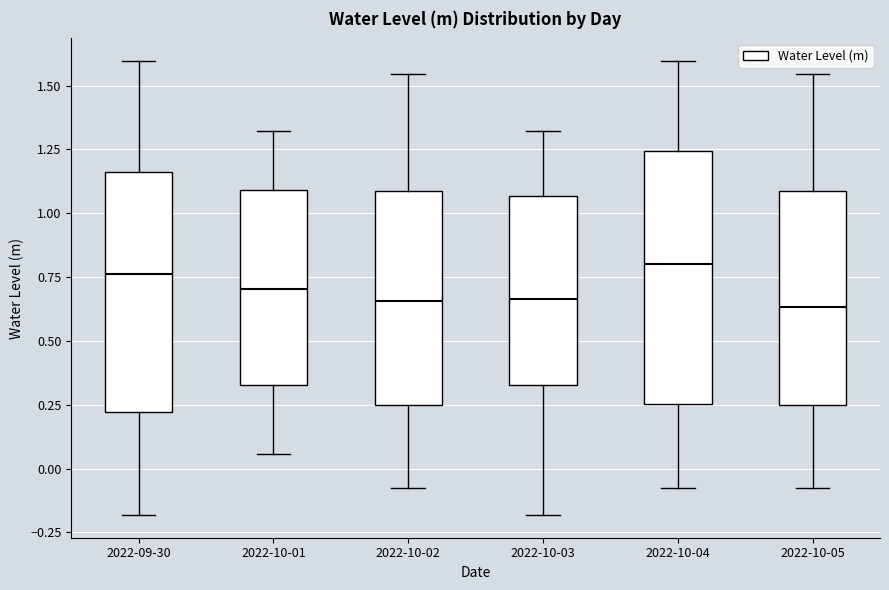

Reading left to right, read every box against the y-axis: the position of its median line, the range the box covers, and the ends of its whiskers. The values are not printed on the chart, so give them approximately, as read against the axis.

2022-09-30: median 0.75, box 0.20 to 1.15, whiskers -0.20 to 1.60
2022-10-01: median 0.70, box 0.35 to 1.10, whiskers 0.05 to 1.30
2022-10-02: median 0.65, box 0.25 to 1.10, whiskers -0.05 to 1.55
2022-10-03: median 0.65, box 0.35 to 1.05, whiskers -0.20 to 1.30
2022-10-04: median 0.80, box 0.25 to 1.25, whiskers -0.05 to 1.60
2022-10-05: median 0.65, box 0.25 to 1.10, whiskers -0.05 to 1.55